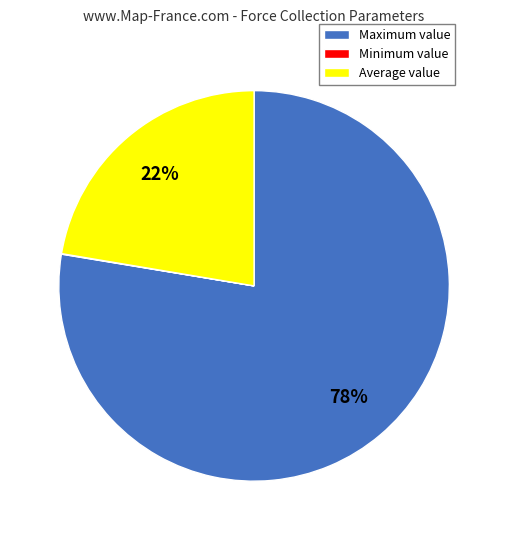

True or false: Average value accounts for 12% of the total.

False